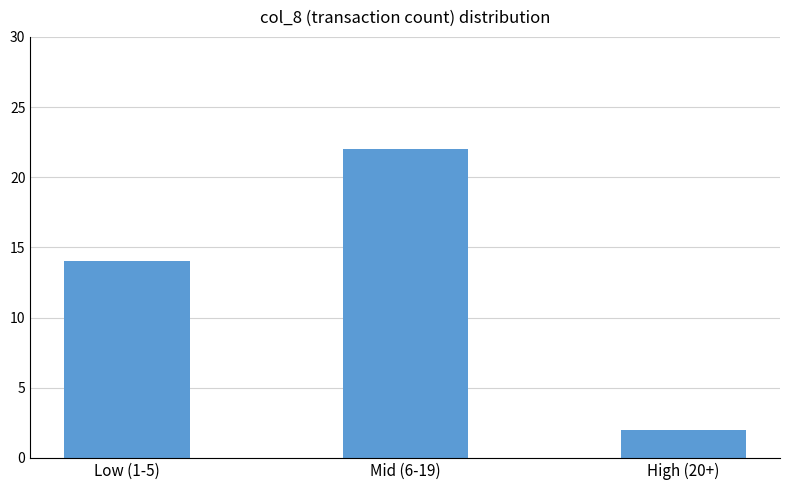

Rank the categories by value from highest to lowest.

Mid (6-19), Low (1-5), High (20+)